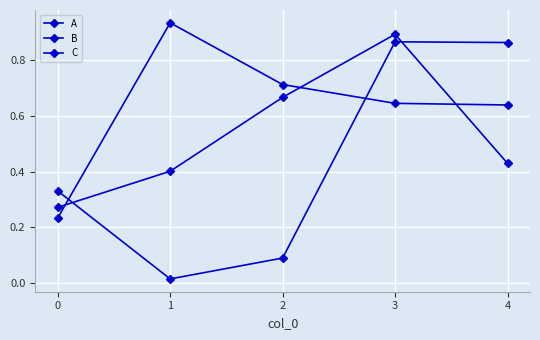

Which series has the largest total across all categories?

C